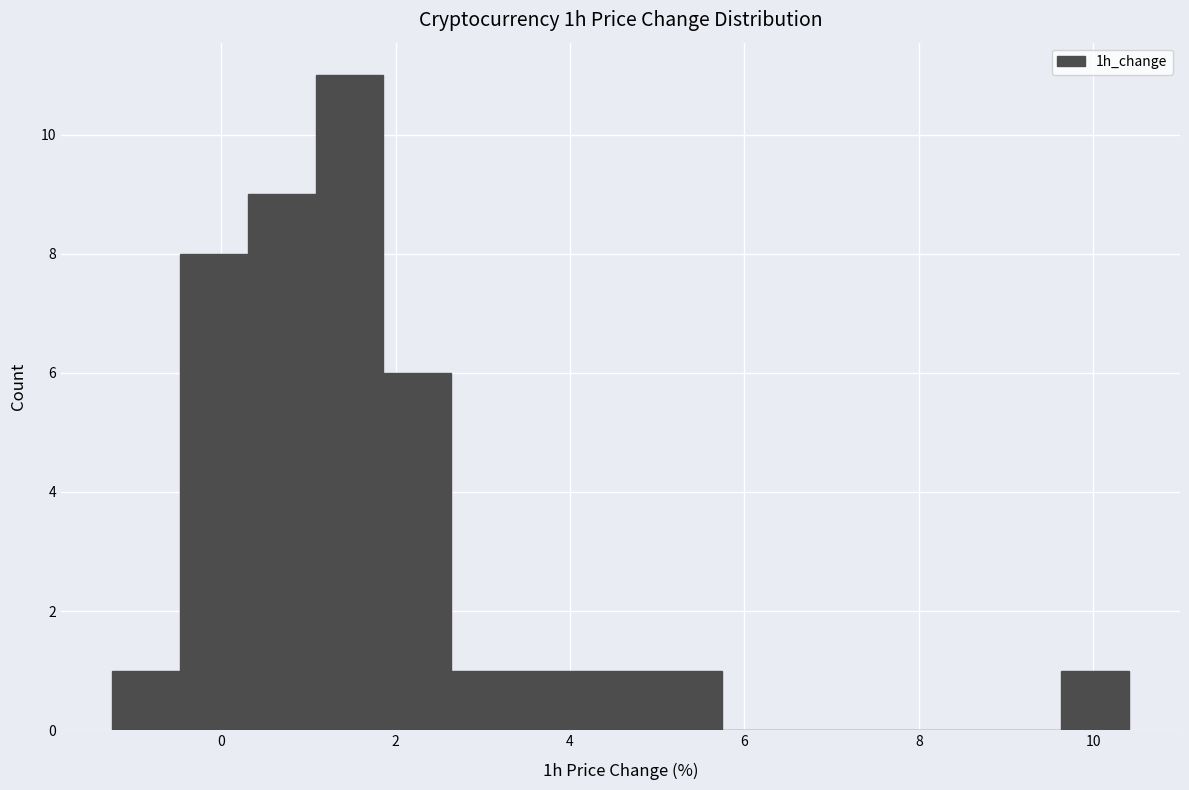

Around what value on the x-axis is the tallest bar? Give the approximate position of its centre, as read against the axis.

1.4